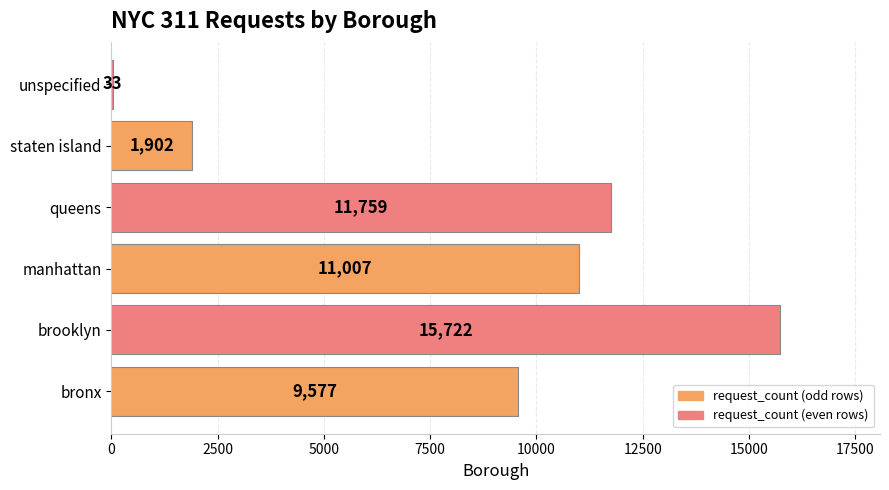

At which label is the value closest to 7877?

bronx